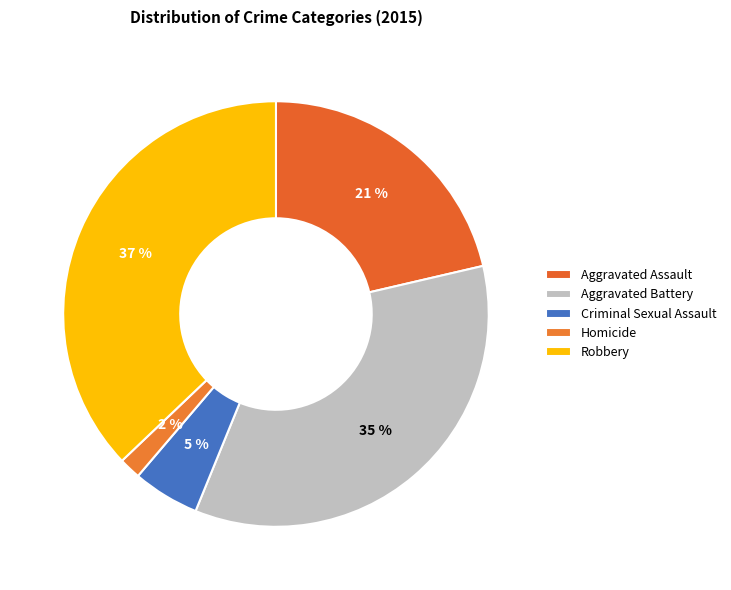

How much of the chart is everything except Robbery?

62.9%